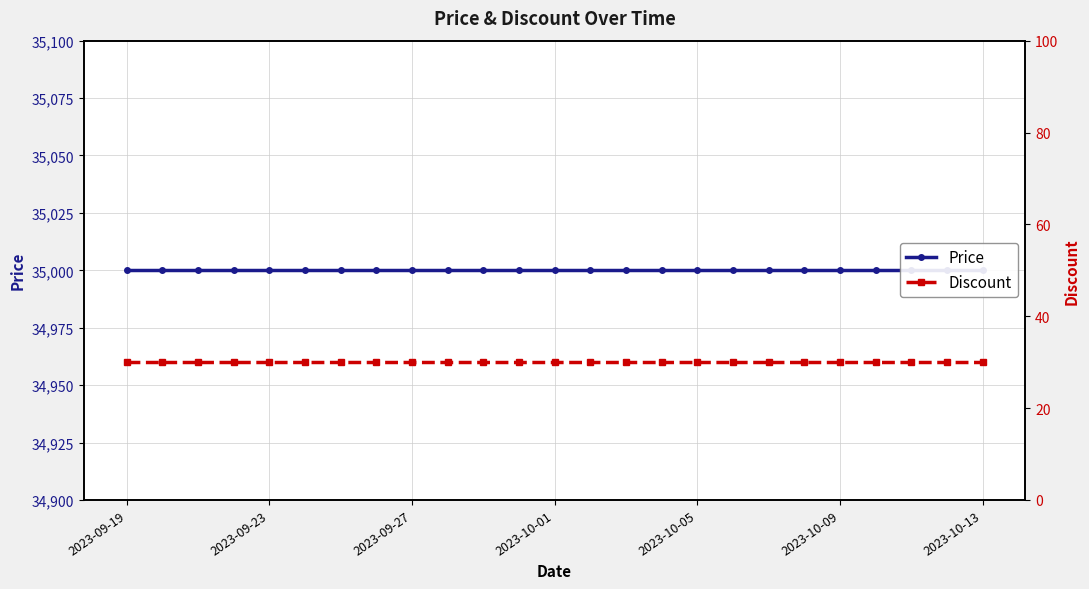

True or false: Discount has a value of 30 at 2023-10-13.

True